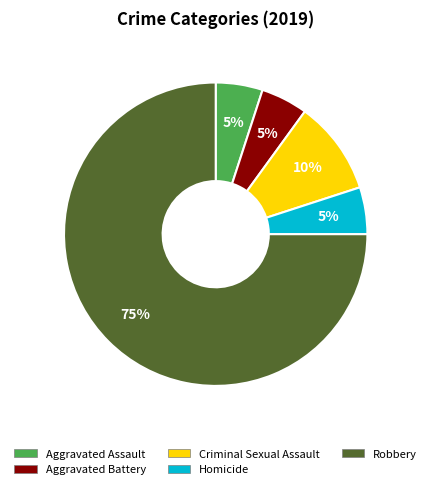

Is there a majority slice in this chart?

Yes